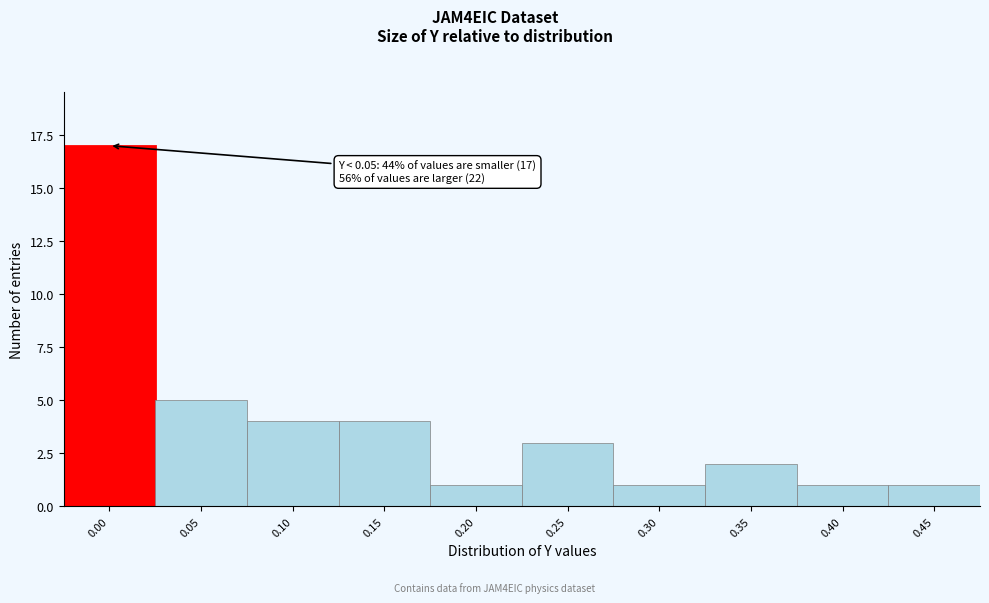

Reading right to left, extract all data points from this chart.

0.45=1	0.40=1	0.35=2	0.30=1	0.25=3	0.20=1	0.15=4	0.10=4	0.05=5	0.00=17